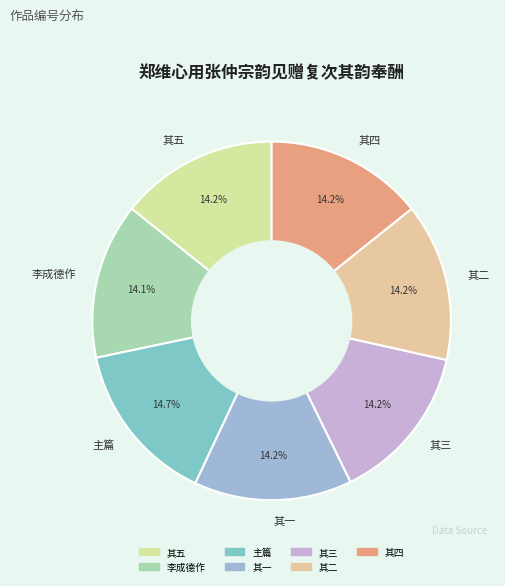

Count the number of slices in the pie.

7